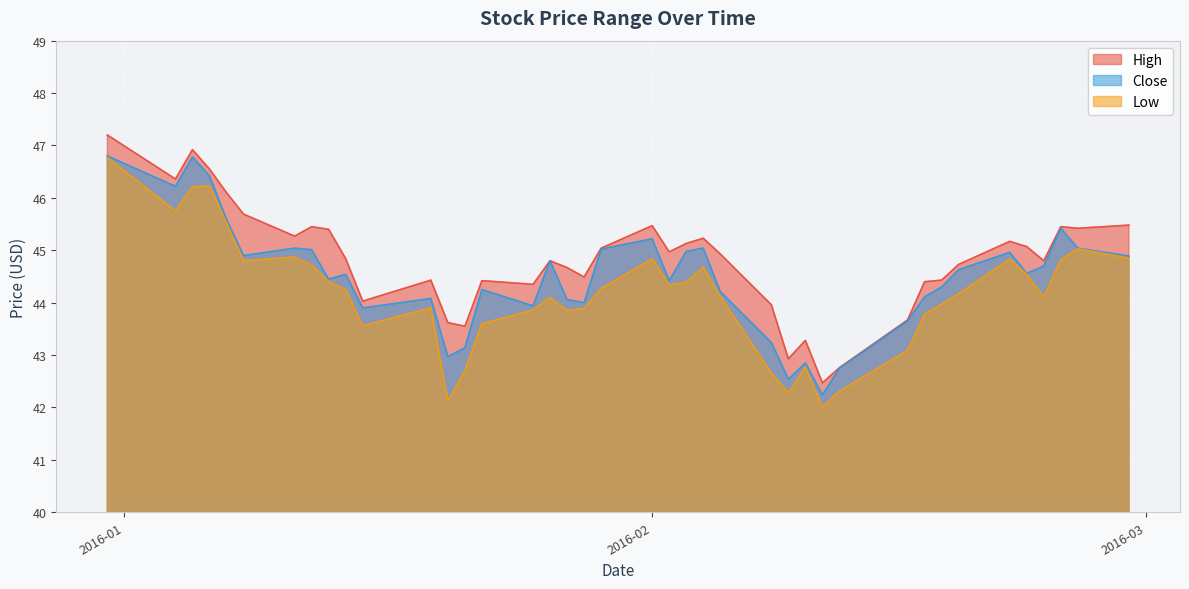

Which category has the highest value in the Low series?

2015-12-31